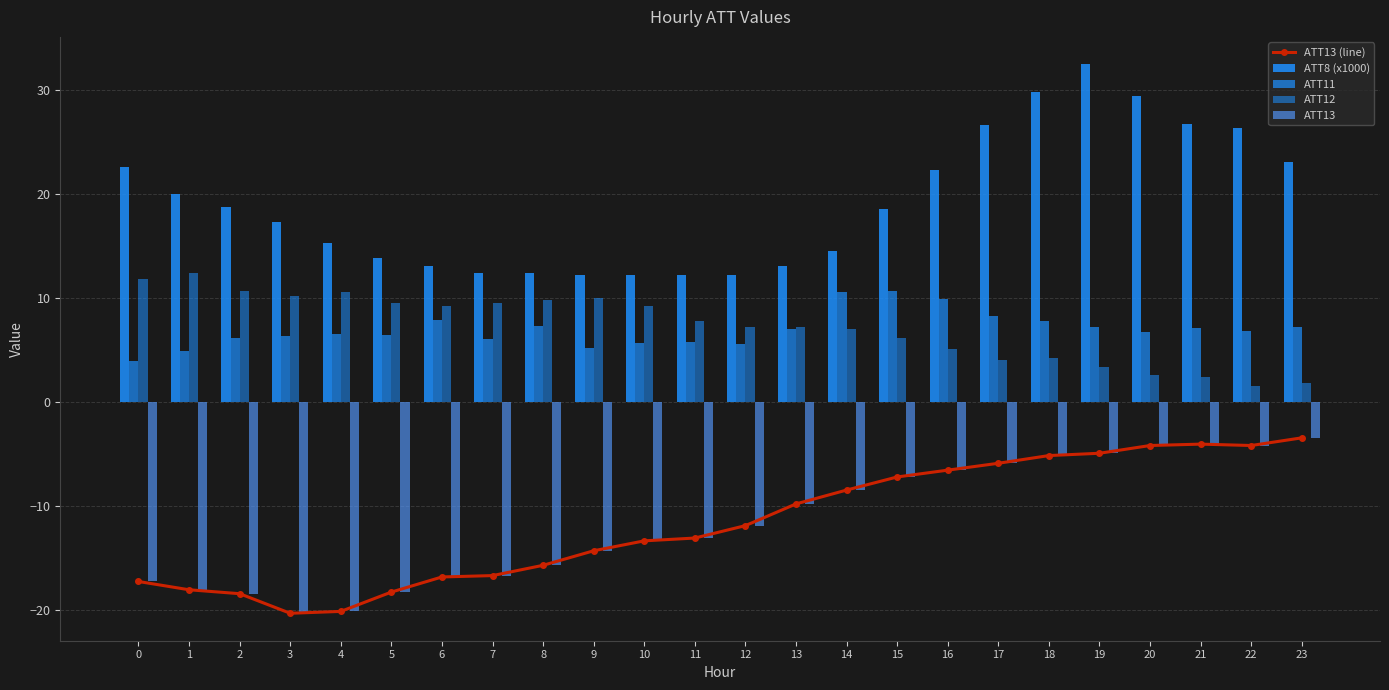

Reading left to right, list all the values displayed in this chart.

ATT13 (line): 0=-17.3	1=-18.1	2=-18.5	3=-20.3	4=-20.2	5=-18.3	6=-16.8	7=-16.7	8=-15.7	9=-14.3	10=-13.4	11=-13.1	12=-11.9	13=-9.8	14=-8.5	15=-7.2	16=-6.6	17=-5.9	18=-5.2	19=-4.9	20=-4.2	21=-4.1	22=-4.2	23=-3.5
ATT8 (x1000): 0=22.6	1=20.0	2=18.8	3=17.3	4=15.3	5=13.9	6=13.1	7=12.4	8=12.4	9=12.2	10=12.2	11=12.2	12=12.2	13=13.1	14=14.5	15=18.6	16=22.3	17=26.7	18=29.8	19=32.5	20=29.5	21=26.8	22=26.4	23=23.1
ATT11: 0=4.0	1=4.9	2=6.1	3=6.3	4=6.6	5=6.5	6=7.9	7=6.0	8=7.3	9=5.2	10=5.7	11=5.8	12=5.6	13=7.1	14=10.5	15=10.7	16=10.0	17=8.3	18=7.7	19=7.2	20=6.7	21=7.1	22=6.9	23=7.2
ATT12: 0=11.8	1=12.4	2=10.7	3=10.2	4=10.6	5=9.5	6=9.2	7=9.5	8=9.9	9=10.0	10=9.2	11=7.8	12=7.3	13=7.2	14=7.0	15=6.2	16=5.1	17=4.1	18=4.3	19=3.4	20=2.6	21=2.4	22=1.5	23=1.8
ATT13: 0=-17.3	1=-18.1	2=-18.5	3=-20.3	4=-20.2	5=-18.3	6=-16.8	7=-16.7	8=-15.7	9=-14.3	10=-13.4	11=-13.1	12=-11.9	13=-9.8	14=-8.5	15=-7.2	16=-6.6	17=-5.9	18=-5.2	19=-4.9	20=-4.2	21=-4.1	22=-4.2	23=-3.5